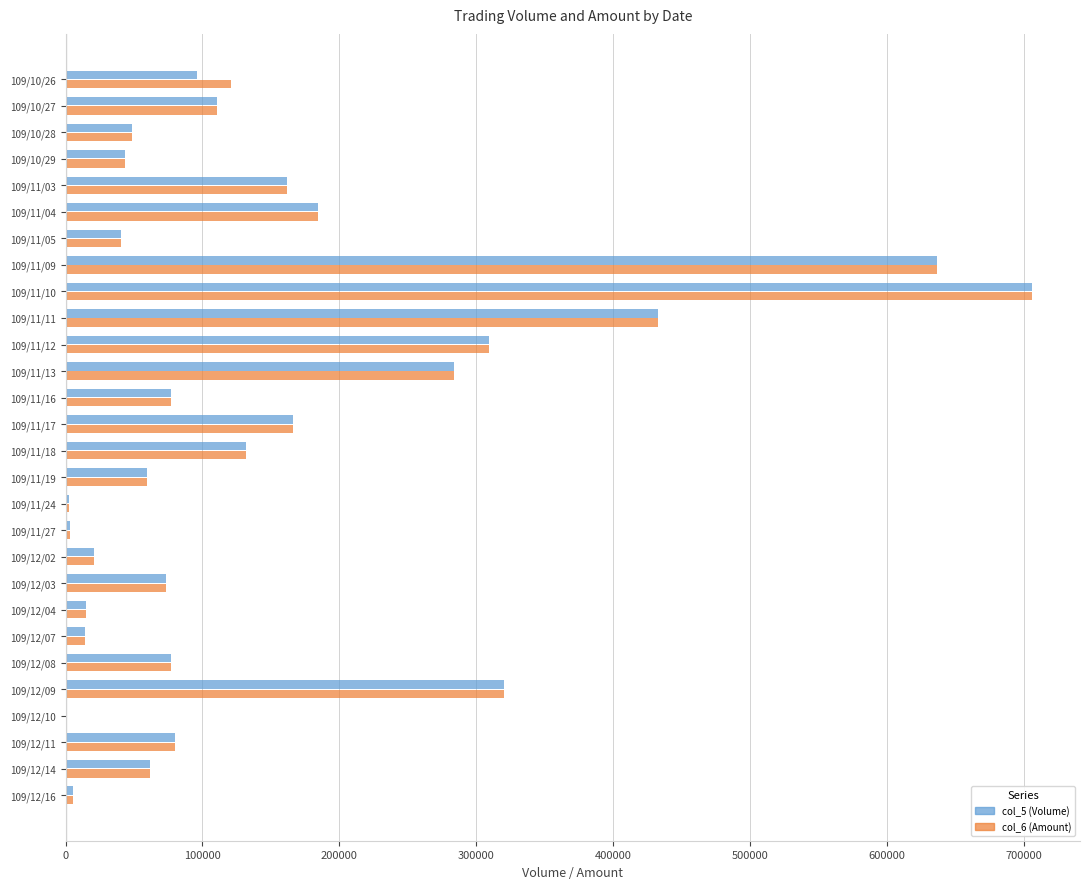

Count the number of data series in this chart.

2